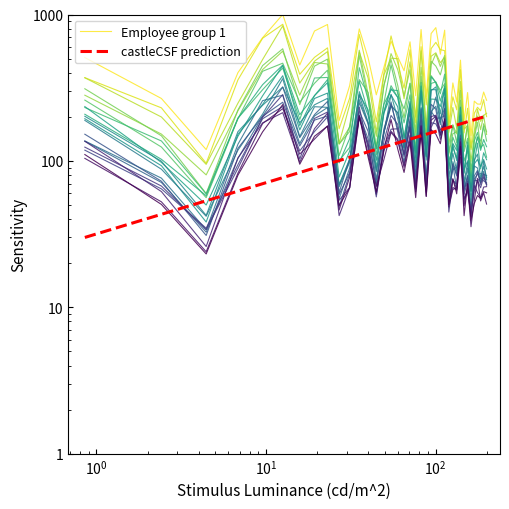

Where is the first local minimum?

3